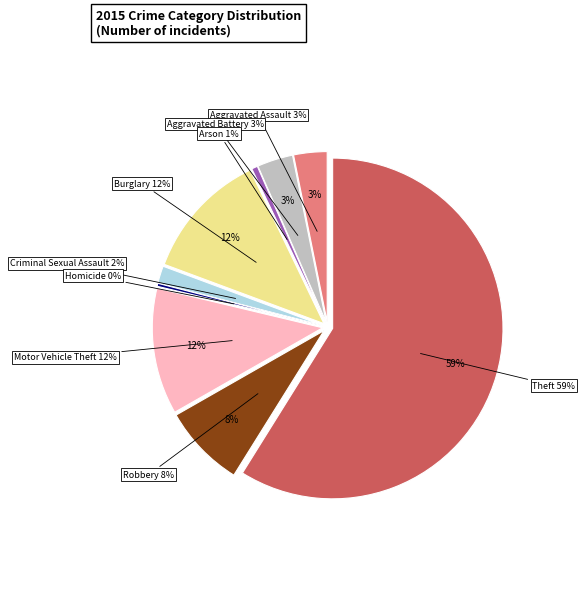

How many segments does this pie chart have?

9